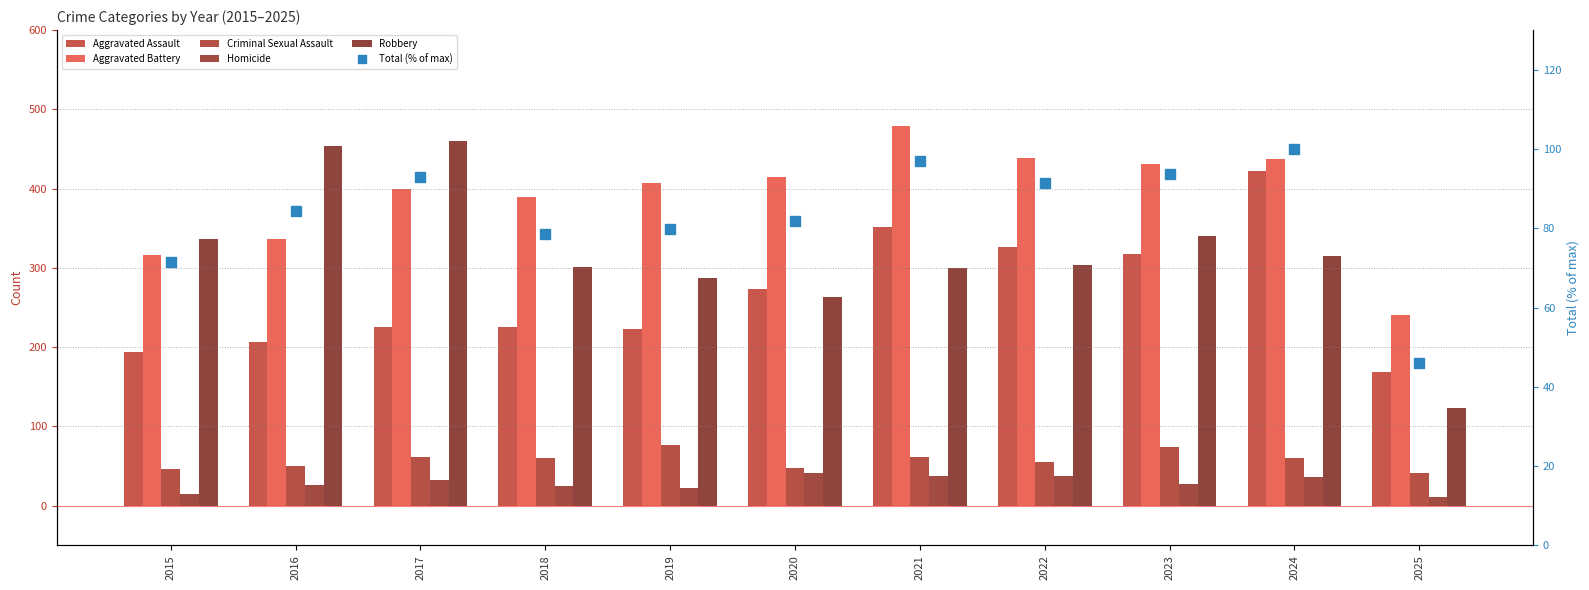

What is the difference between the maximum and minimum values in the Robbery series?

337.0